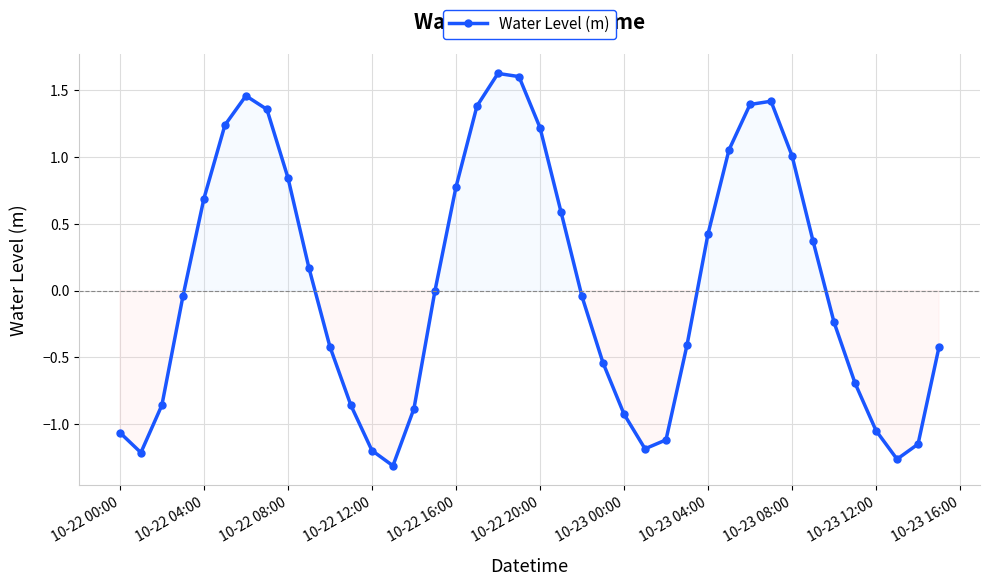

What is the difference between the second highest and second lowest values?

2.9